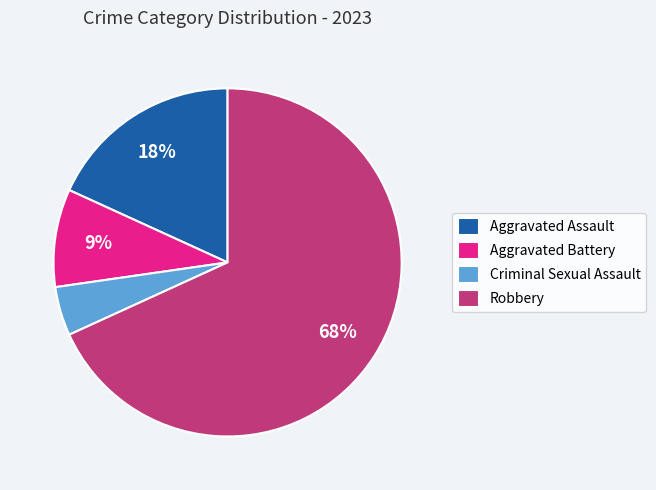

Rank the categories by value from lowest to highest.

Criminal Sexual Assault, Aggravated Battery, Aggravated Assault, Robbery